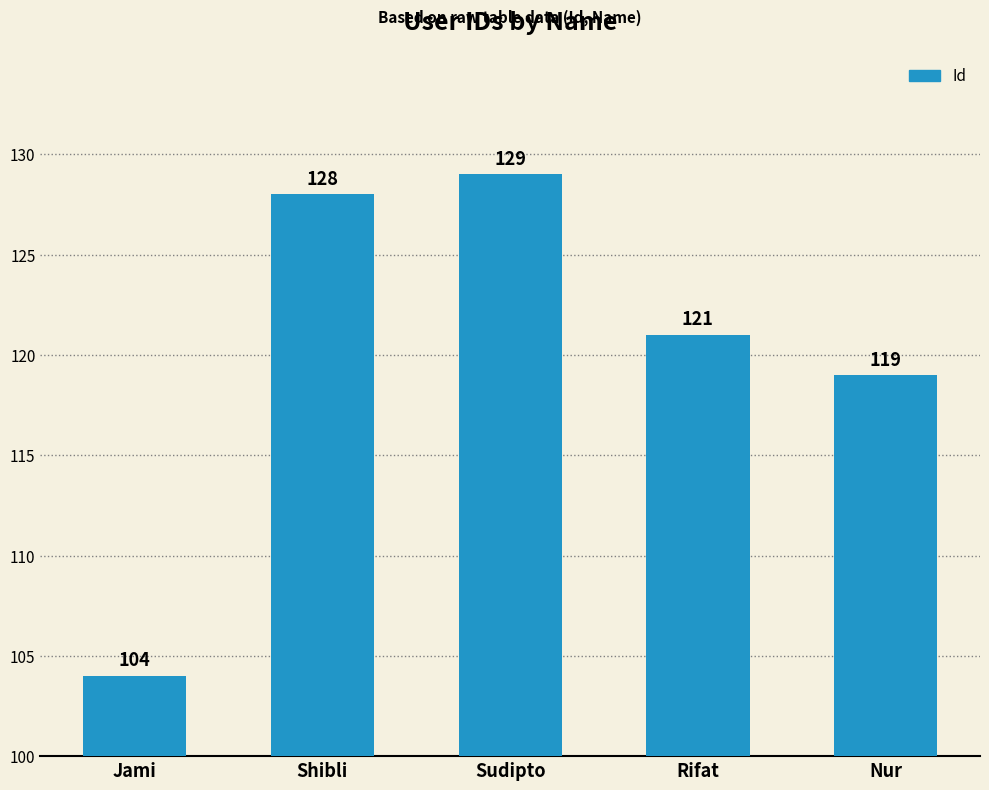

How many bars are there in total?

5